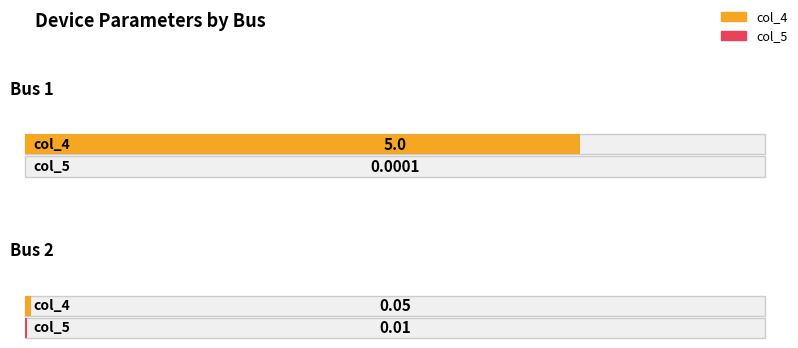

Does the chart contain stacked bars?

No